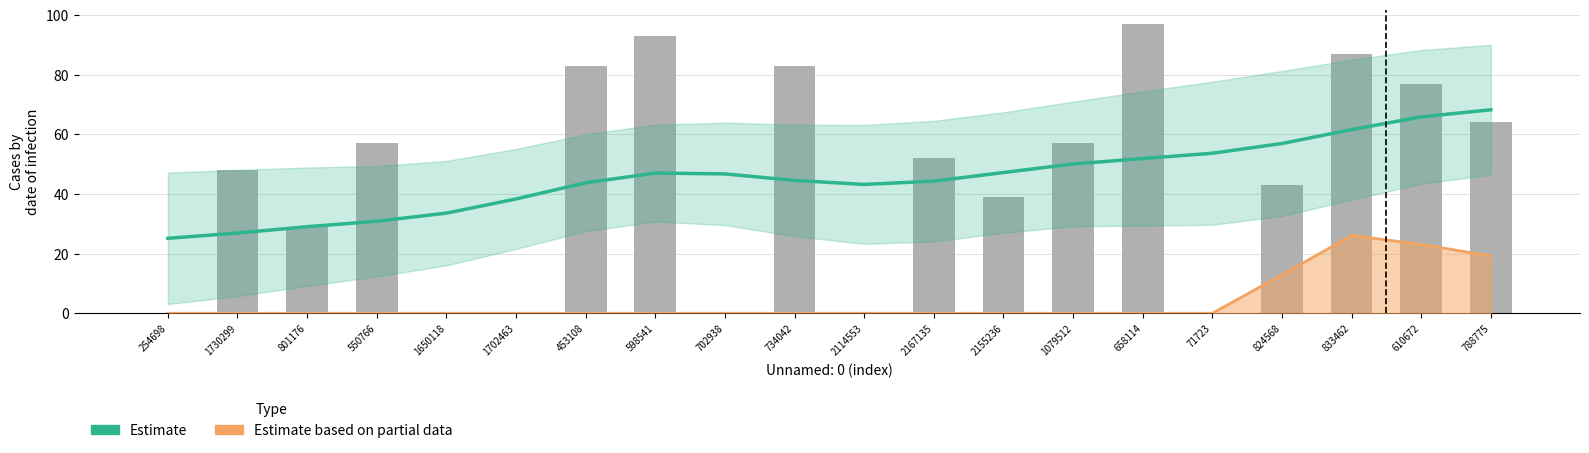

How many data points in Estimate are less than 46?

10